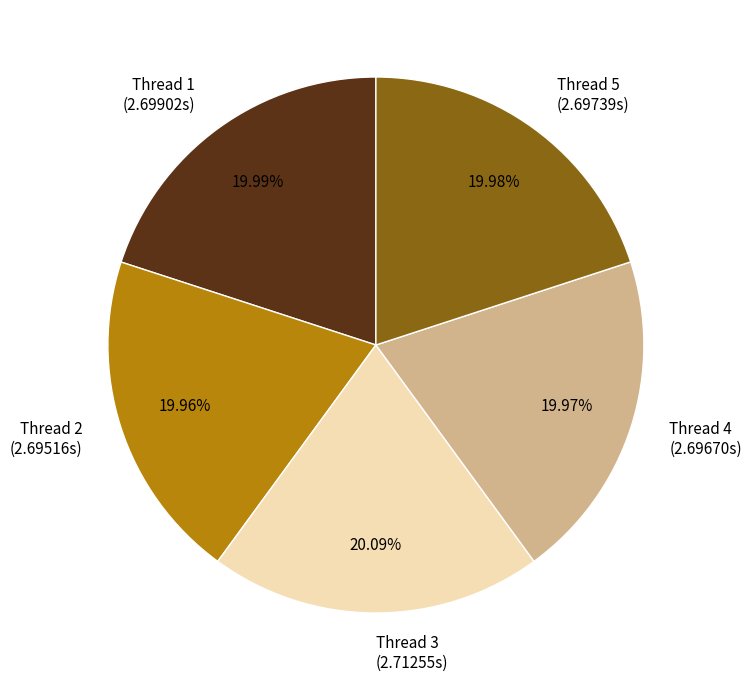

Is Thread 3 (2.71255s) the majority of the pie?

No